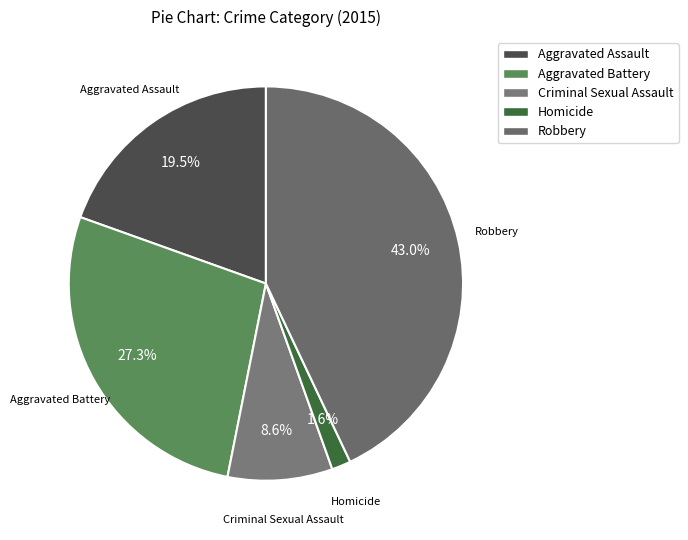

To the nearest percent, what is the difference between the largest and smallest slice percentages?

41%